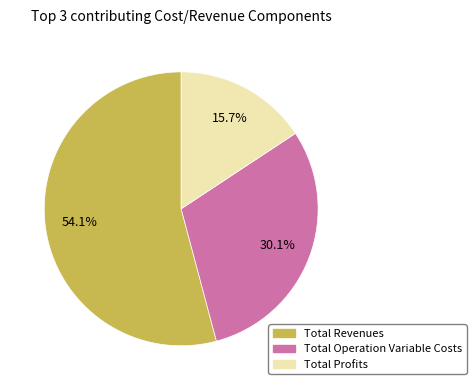

Is there a majority slice in this chart?

Yes